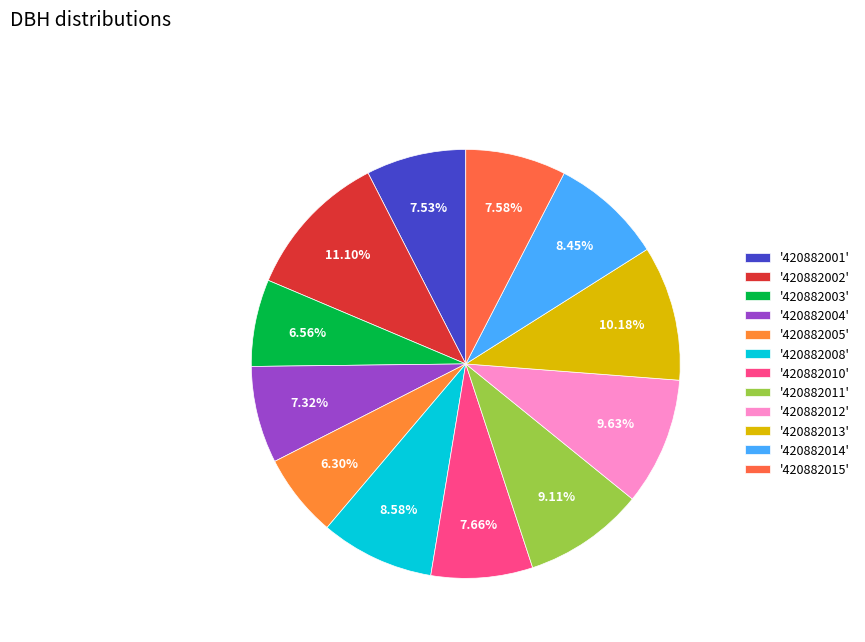

Count the number of slices in the pie.

12